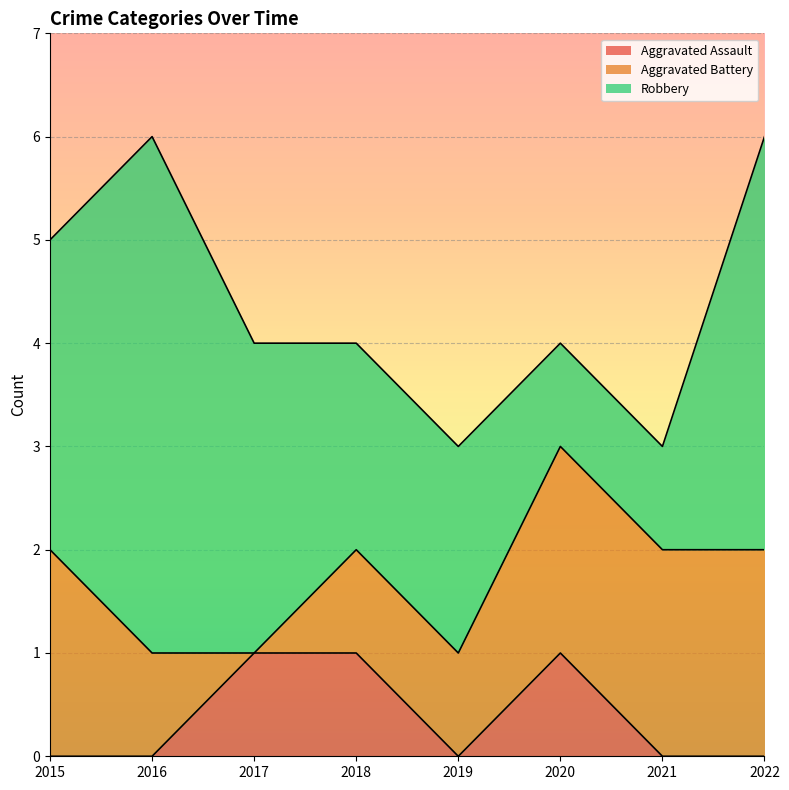

At which label is Aggravated Assault closest to 0?

2015